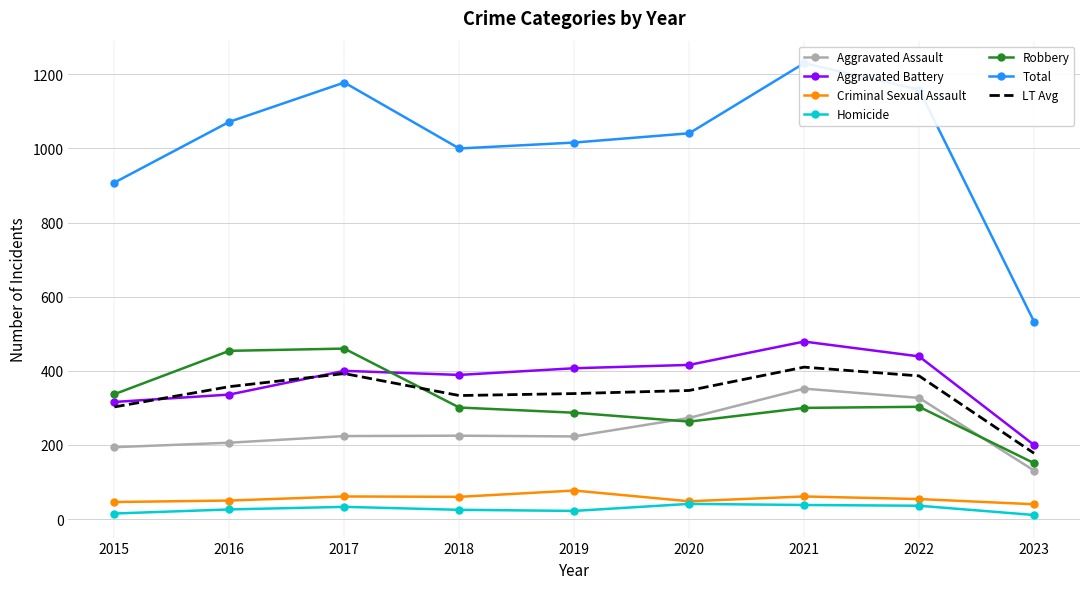

At how many categories does at least one series exceed 587?

8